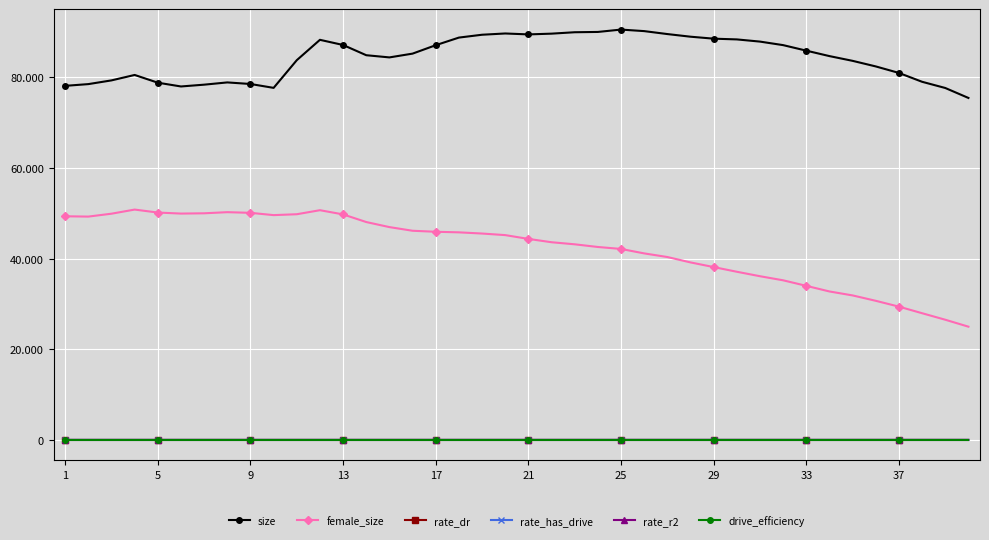

Which series has the largest total across all categories?

size